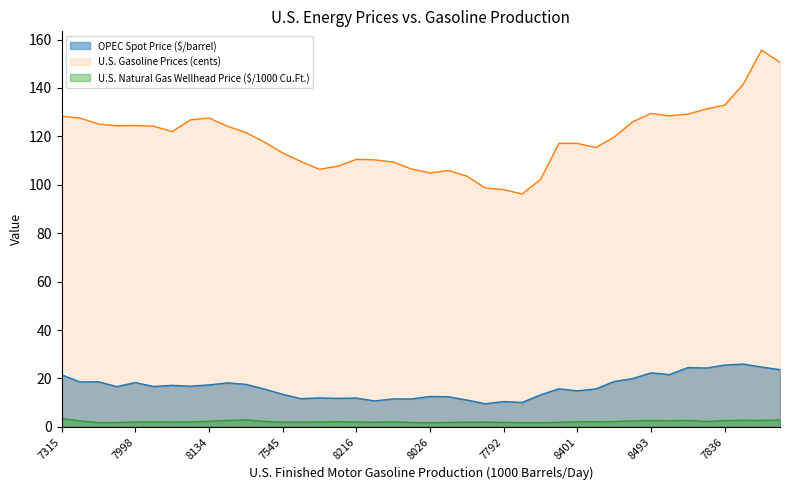

List the series in order of their peak value, lowest first.

U.S. Natural Gas Wellhead Price ($/1000 Cu.Ft.), OPEC Spot Price ($/barrel), U.S. Gasoline Prices (cents)